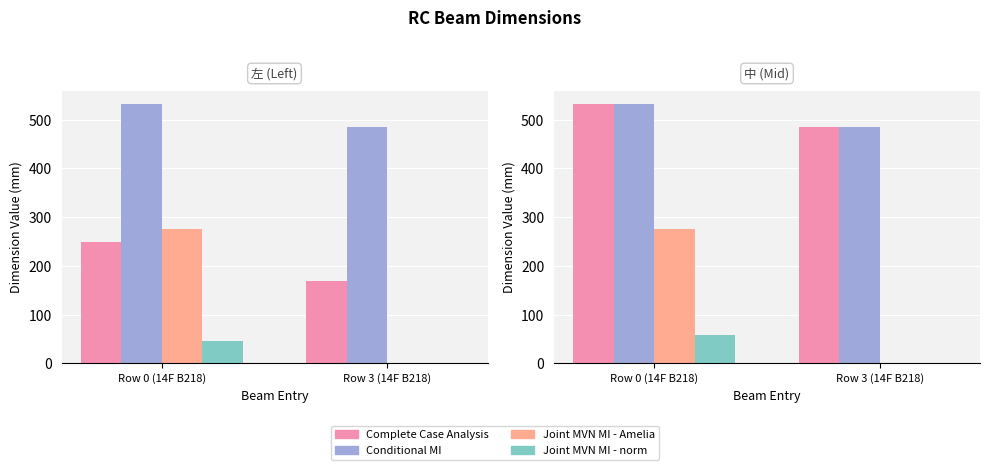

What is the sum of the Complete Case Analysis values at Row 0 (14F B218) and Row 3 (14F B218)?

1016.5